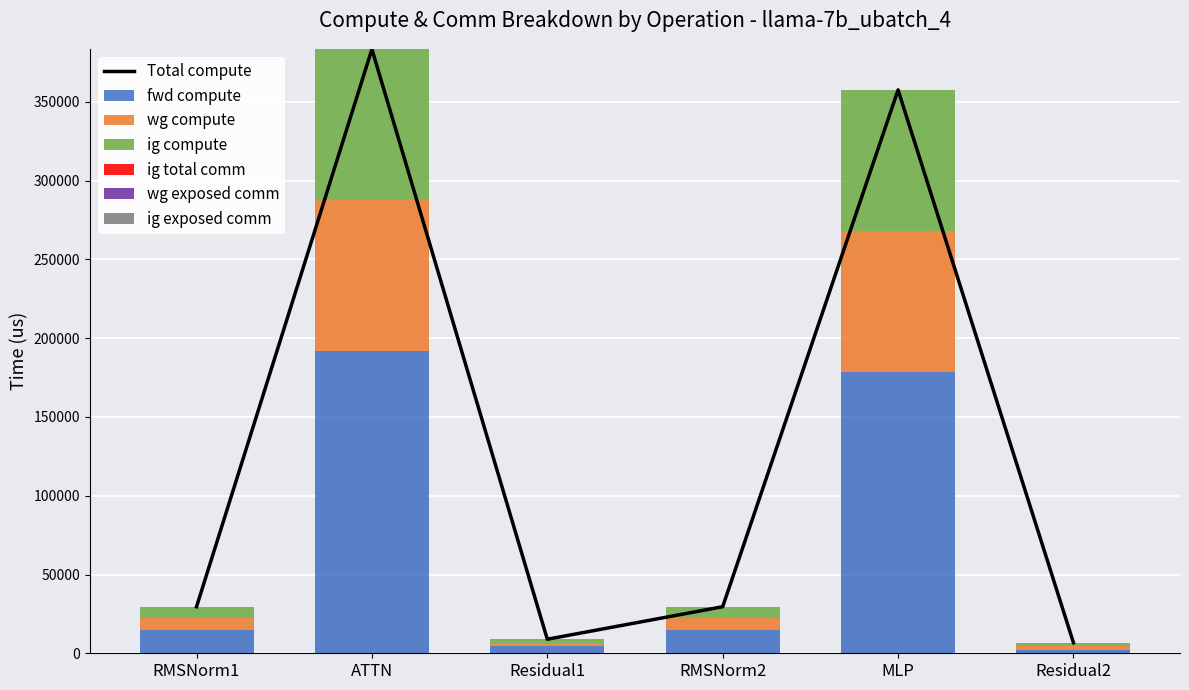

What is the highest value of the wg compute series?

95862.5